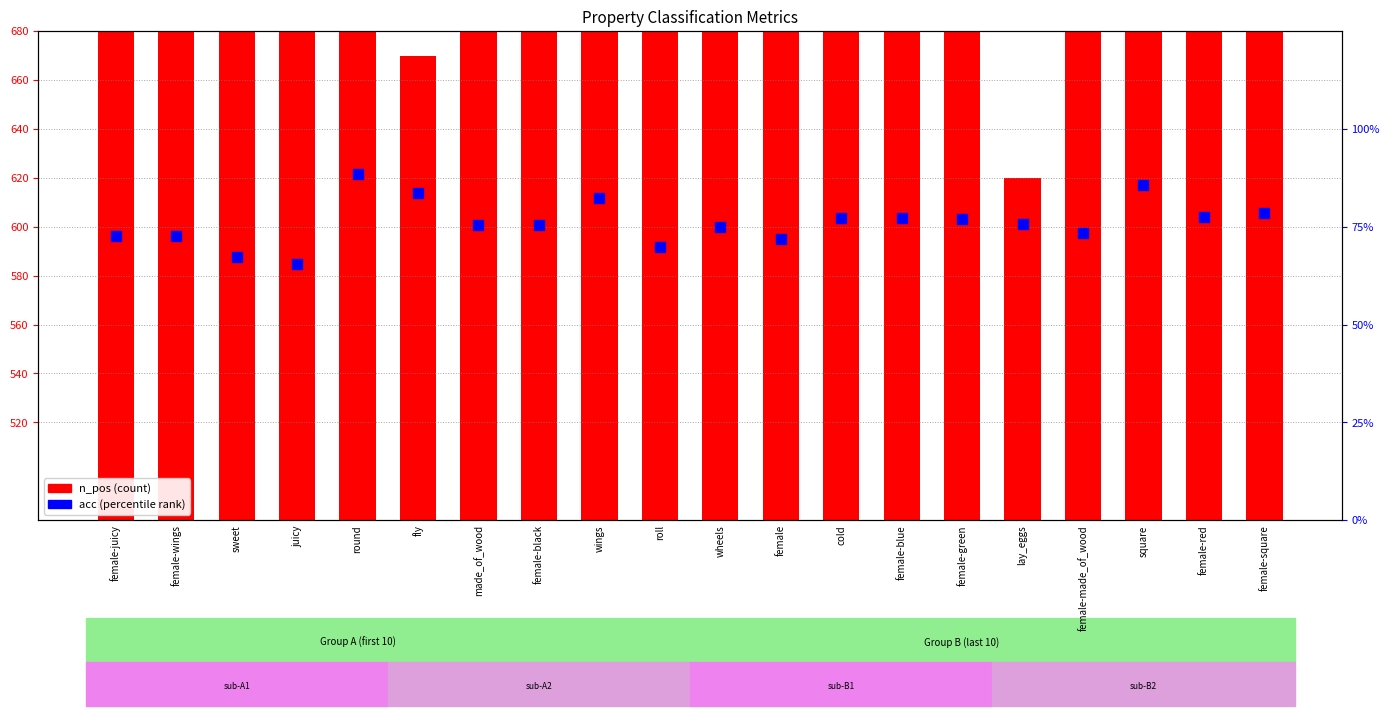

Which series reaches the maximum Y coordinate?

n_pos (count)